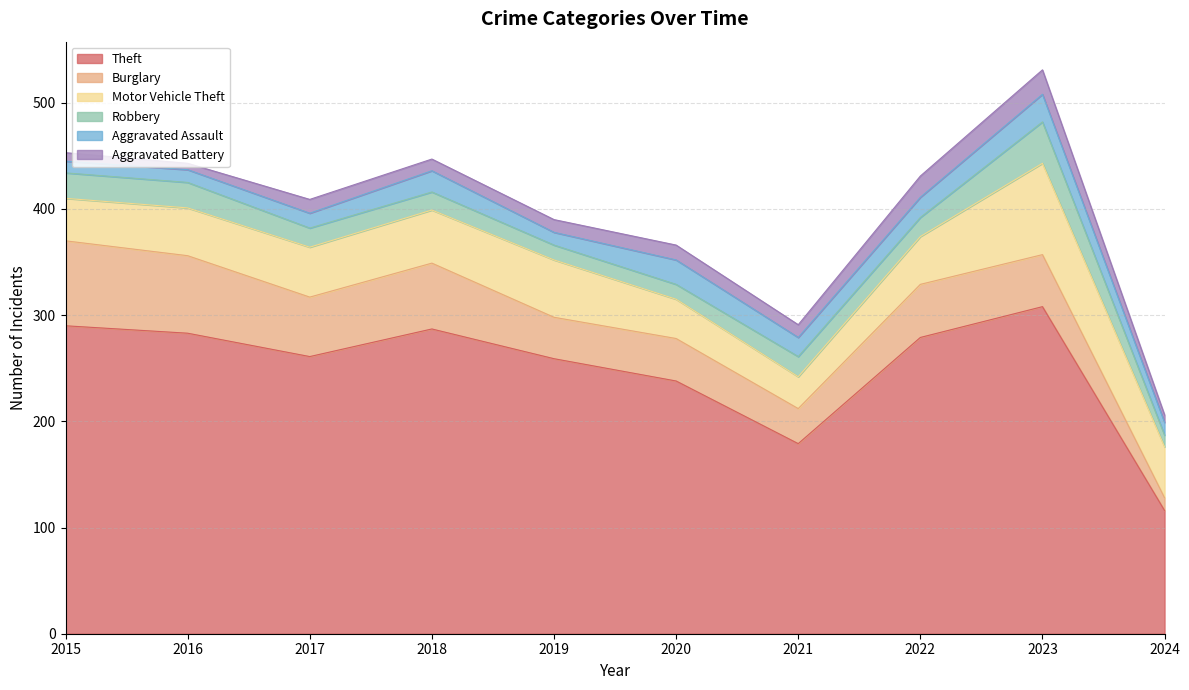

What is the difference between the highest and lowest values at 2023?

285